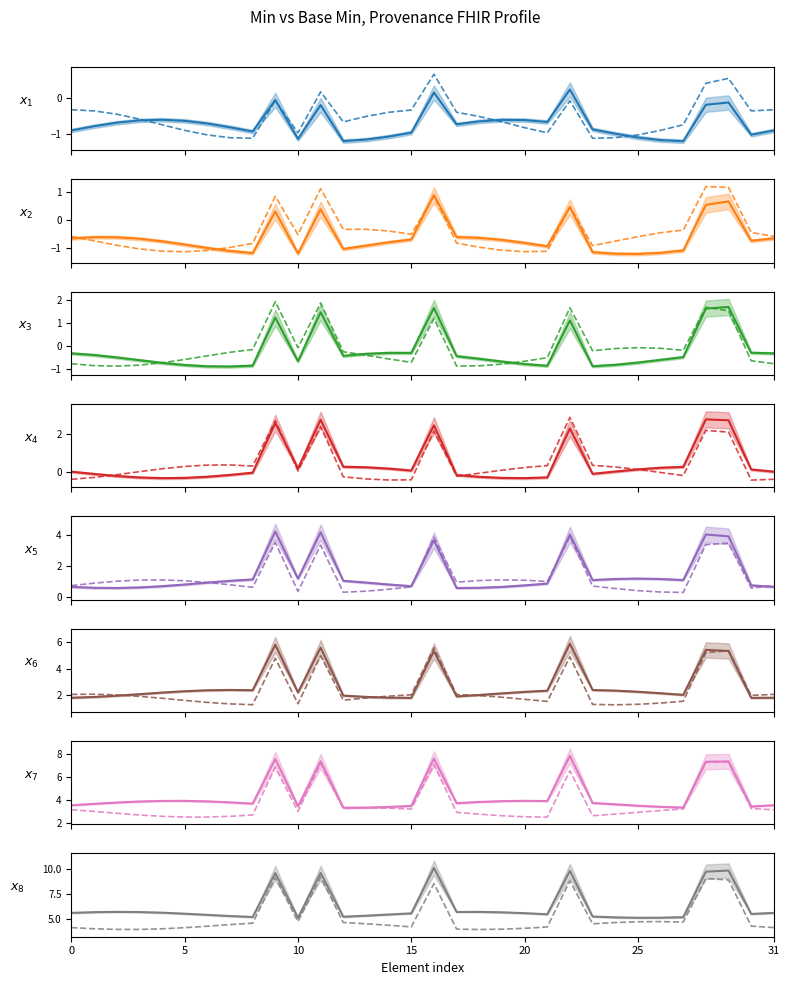

What is the minimum value shown in the chart?

3.3